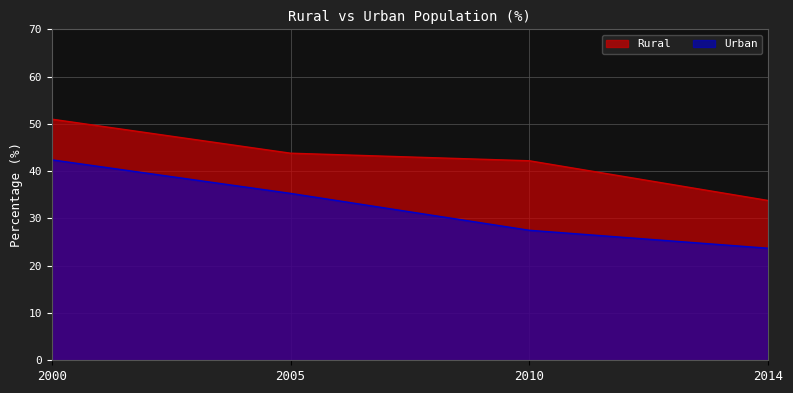

Is the value of Rural at 2005 greater than the value of Urban at 2010?

Yes